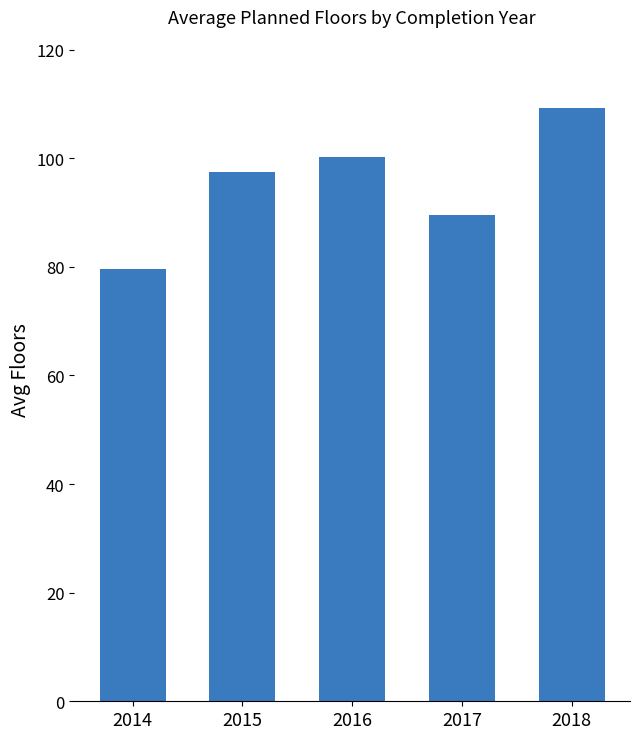

What is the sum of all values?

476.0